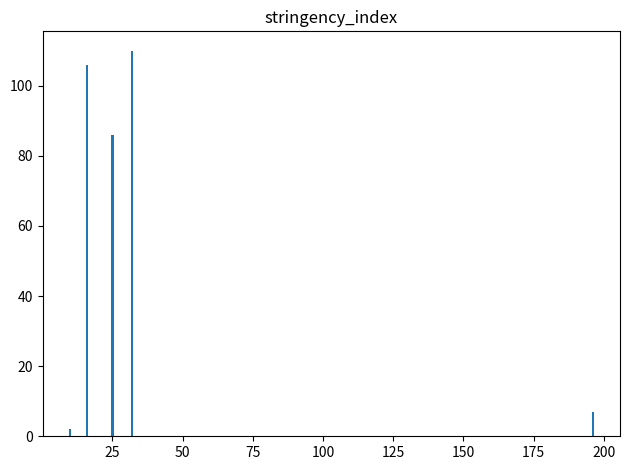

Does the chart contain any negative values?

No